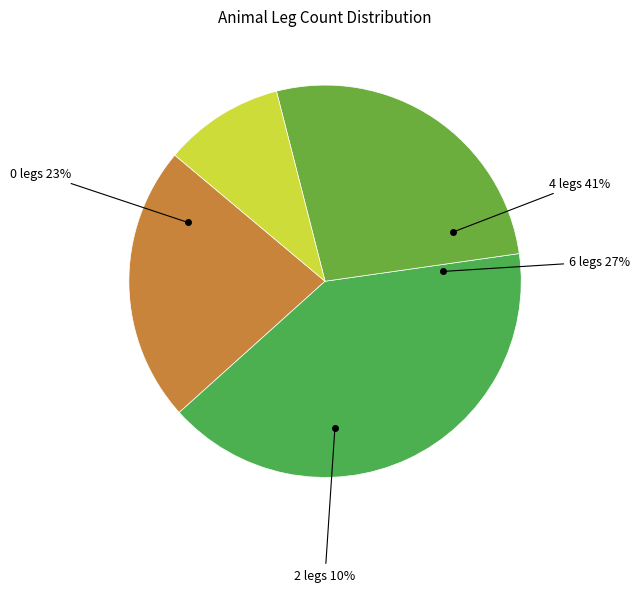

To the nearest percent, what portion does 6 legs represent?

27%